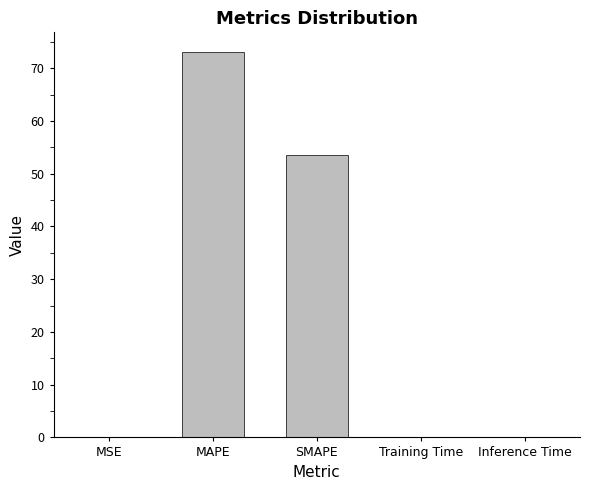

The chart shows a value of 0.0 at Training Time. True or false?

True